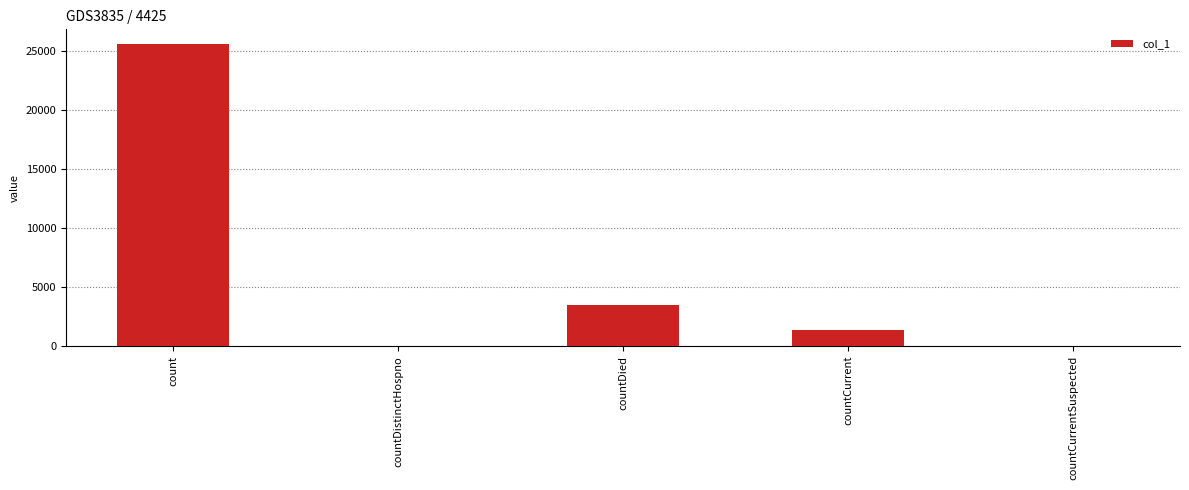

What is the maximum value shown in the chart?

25571